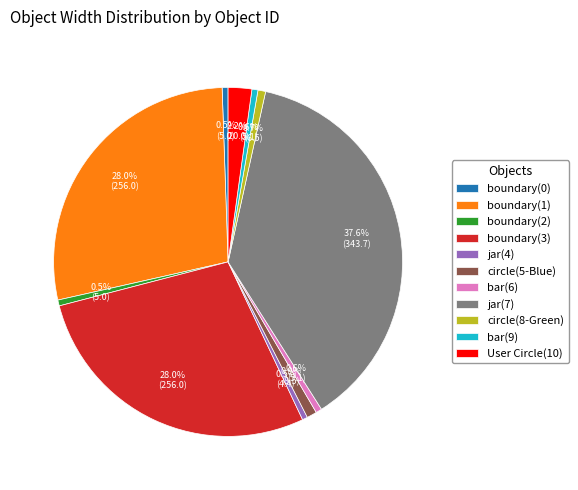

Which slice is the largest?

jar(7)